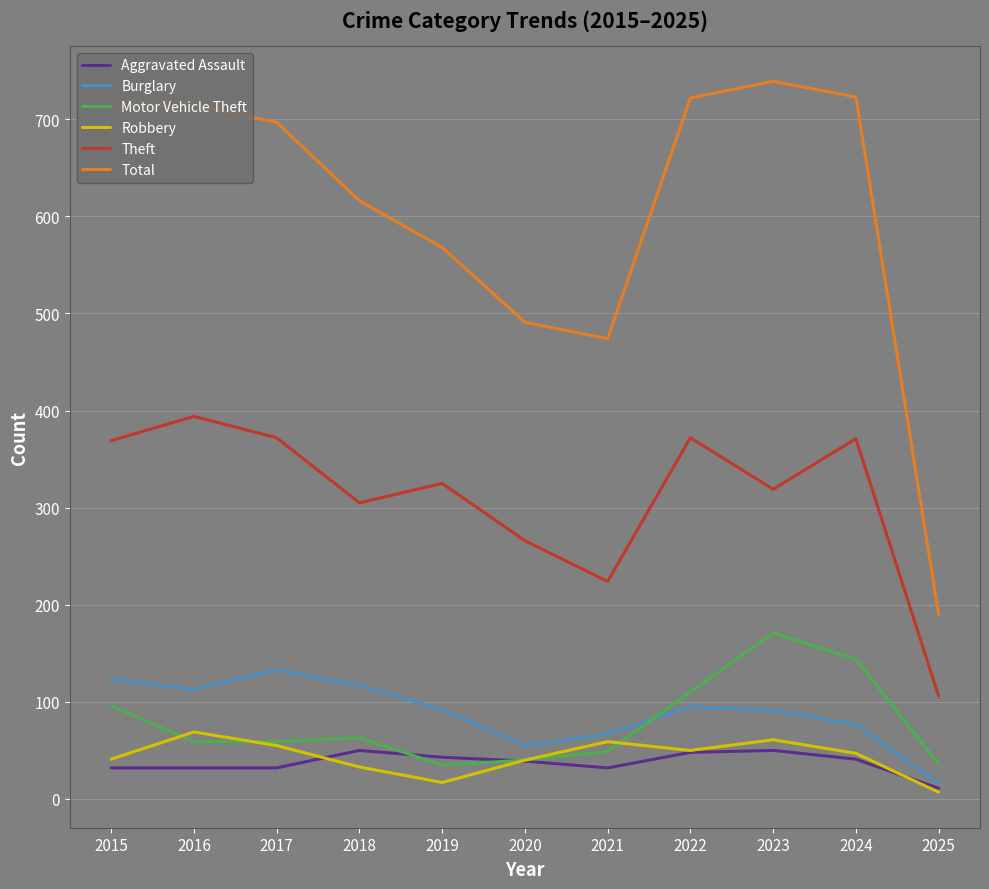

Which series has the widest spread of values?

Total